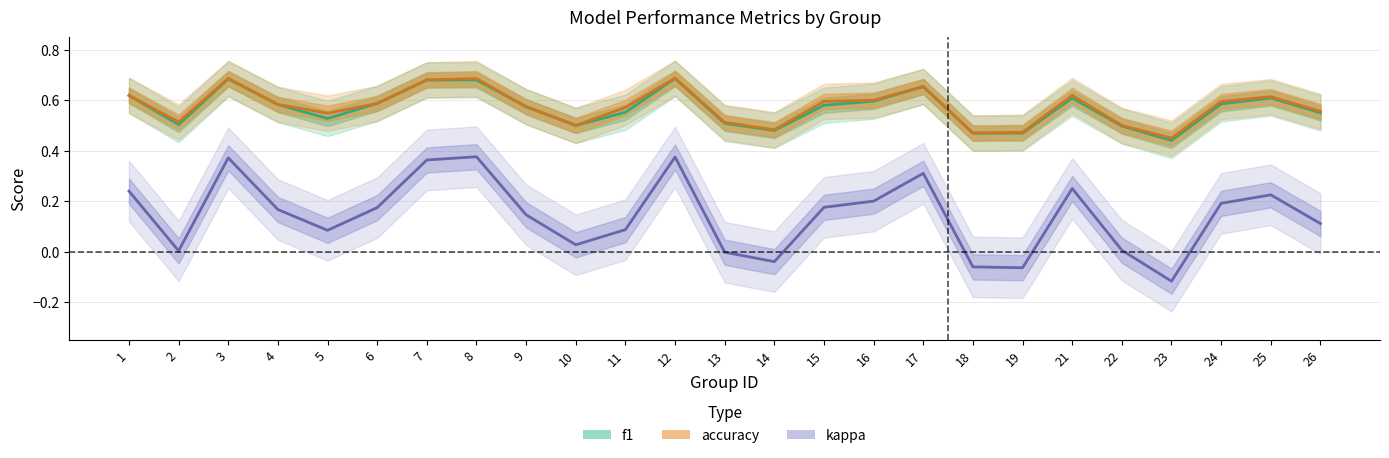

At how many categories does at least one series exceed 0?

25